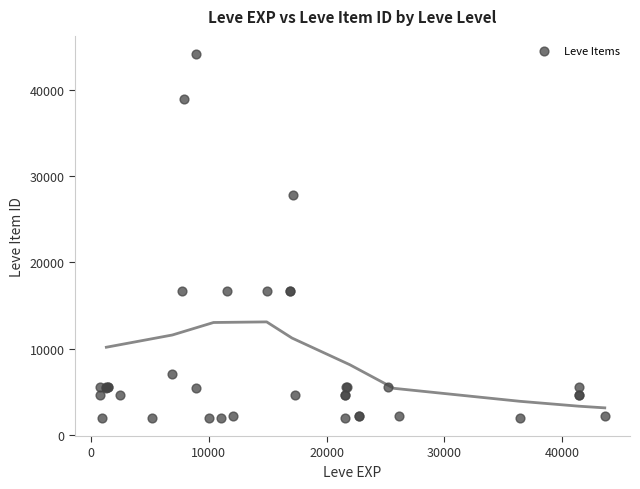

What Y value in the scatter plot is closest to 23052?

27772